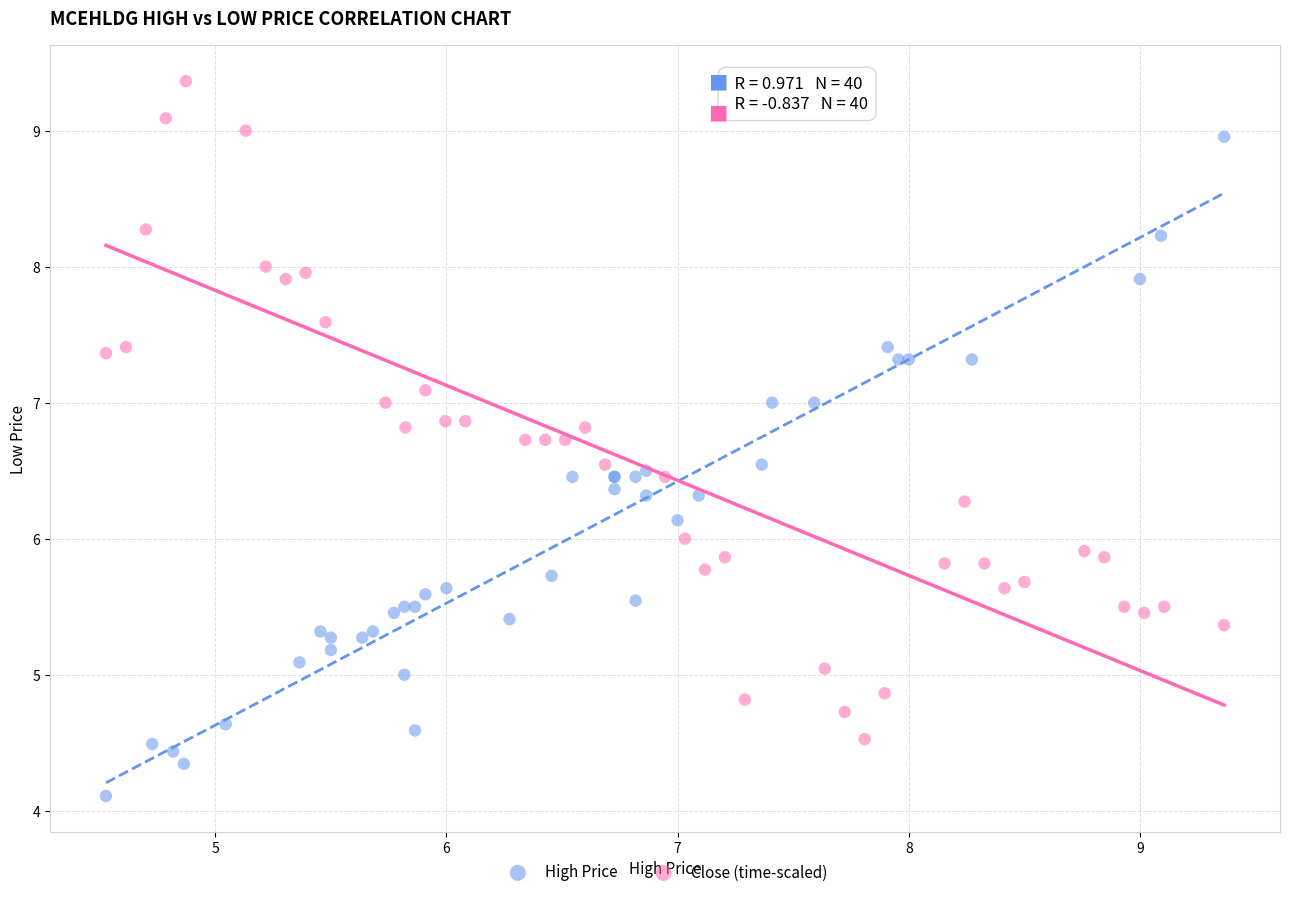

Which series contains the highest Y value?

Close (time-scaled)